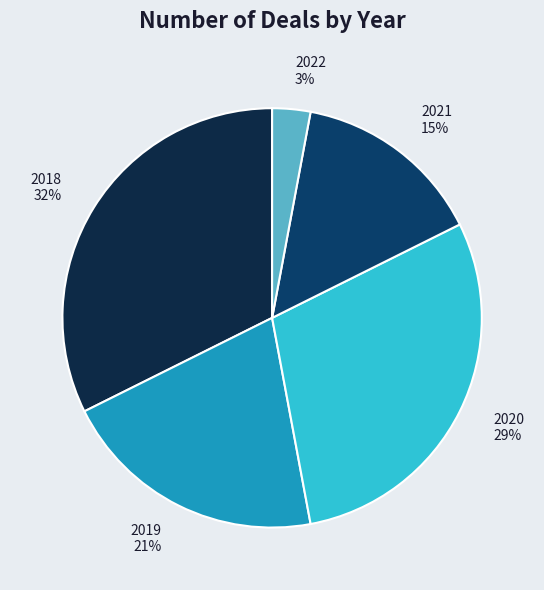

Which category has the smallest portion of the pie?

2022